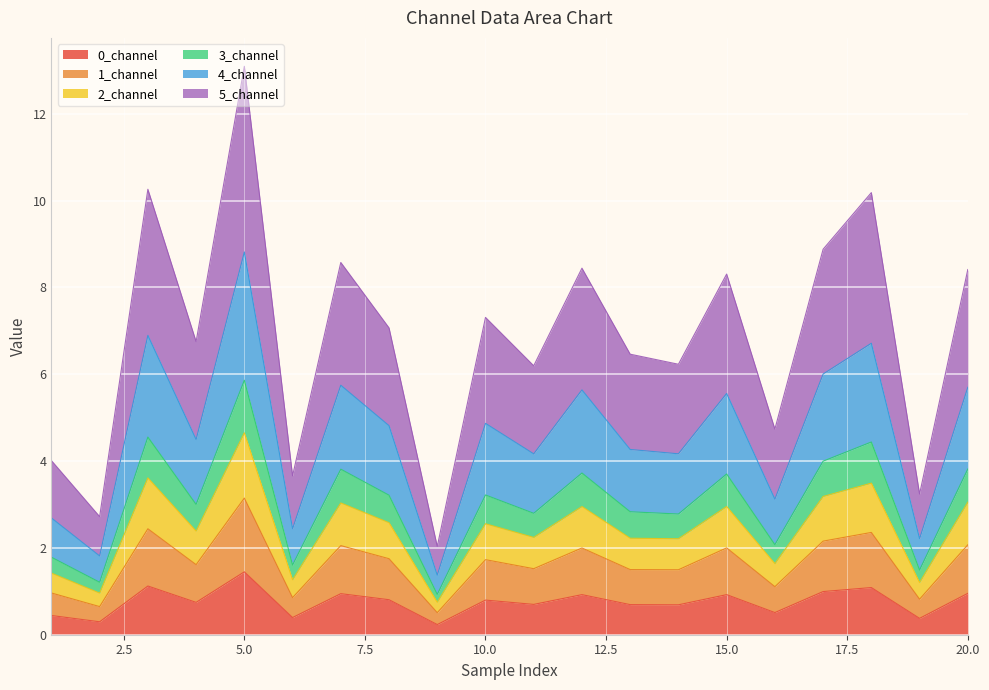

What is the total value across all series at 15.0?

8.3